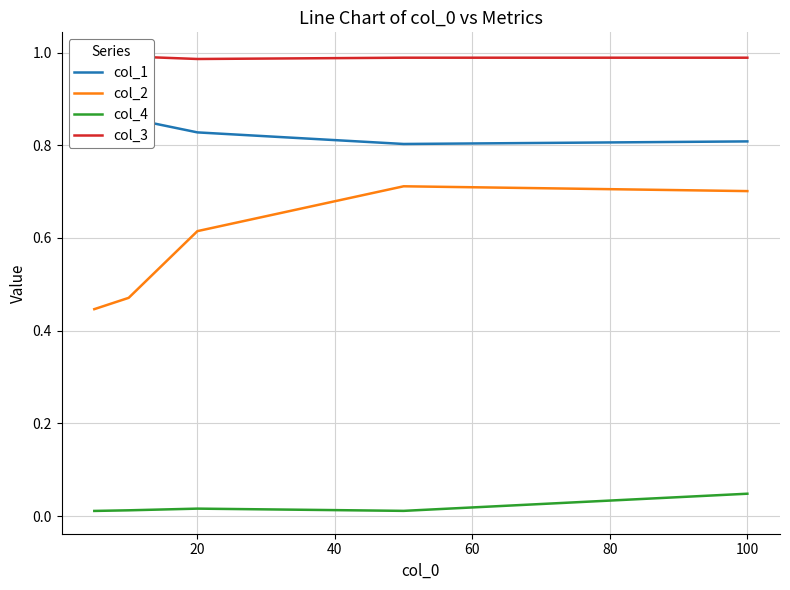

True or false: col_2 and col_3 intersect in this chart.

False